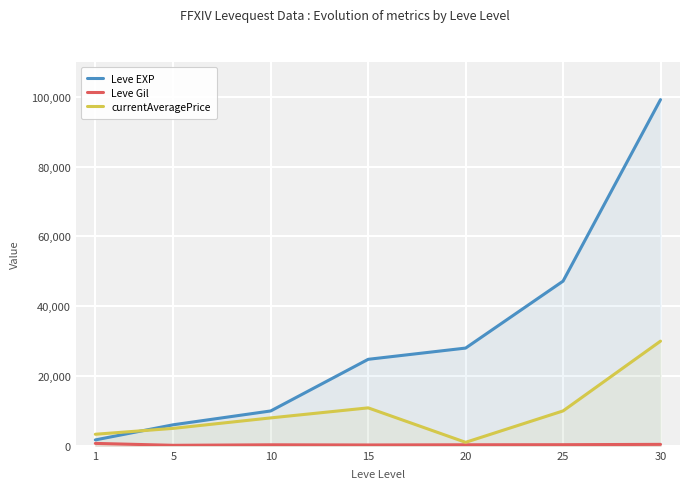

True or false: currentAveragePrice and Leve Gil cross at least once.

False